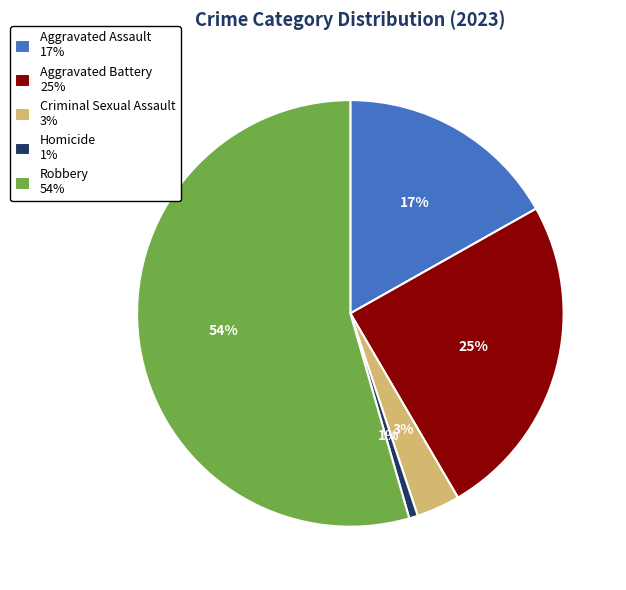

Does Homicide represent more than half of the total?

No